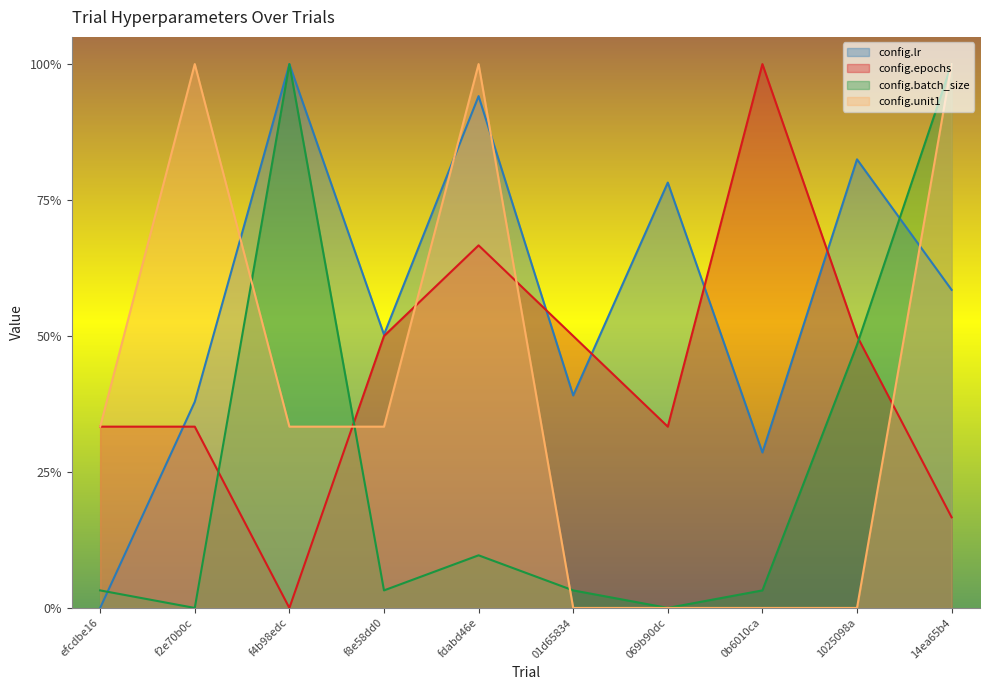

Rank the categories by config.unit1 value from lowest to highest.

01d65834, 069b90dc, 0b6010ca, 1025098a, efcdbe16, f4b98edc, f8e58dd0, f2e70b0c, fdabd46e, 14ea65b4